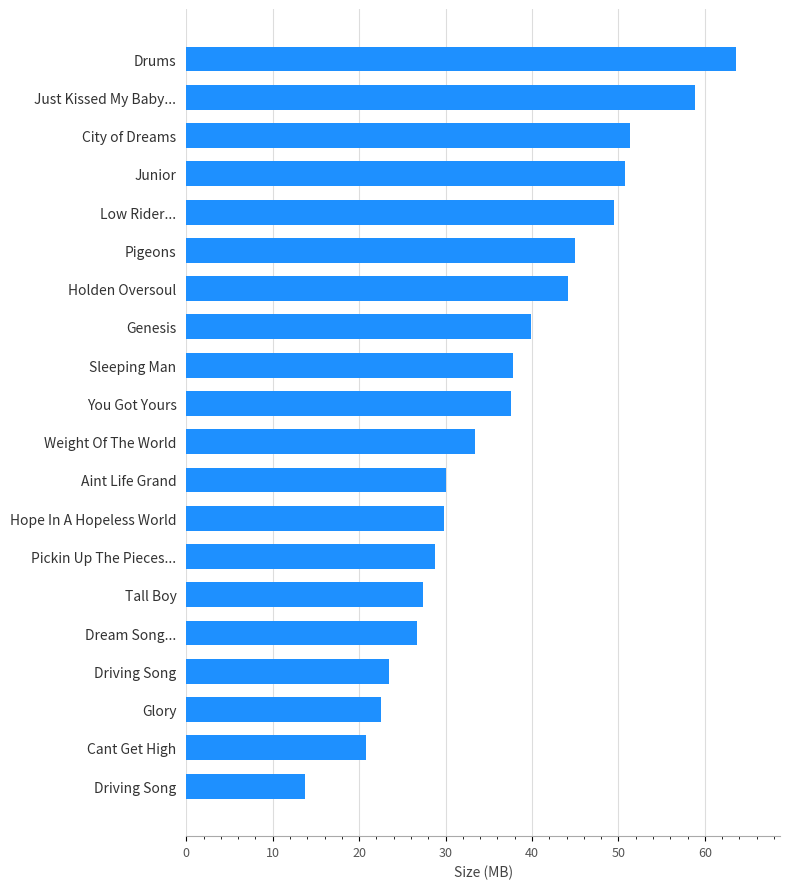

Does the chart contain any negative values?

No